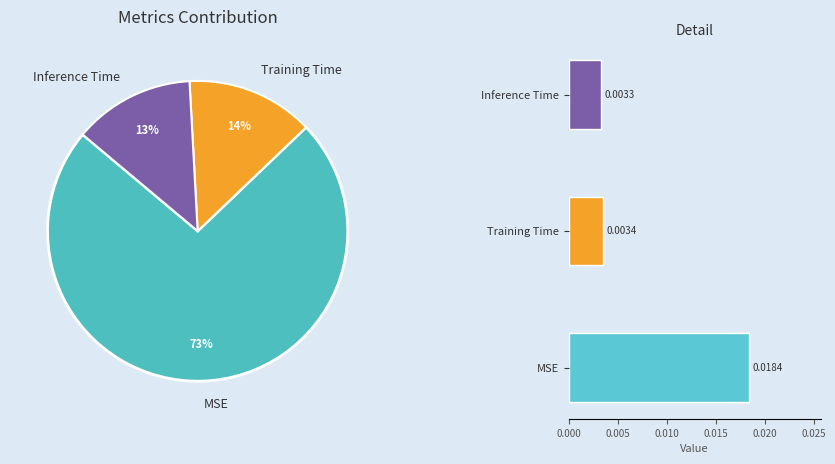

The Inference Time slice represents 13% of the pie. True or false?

True